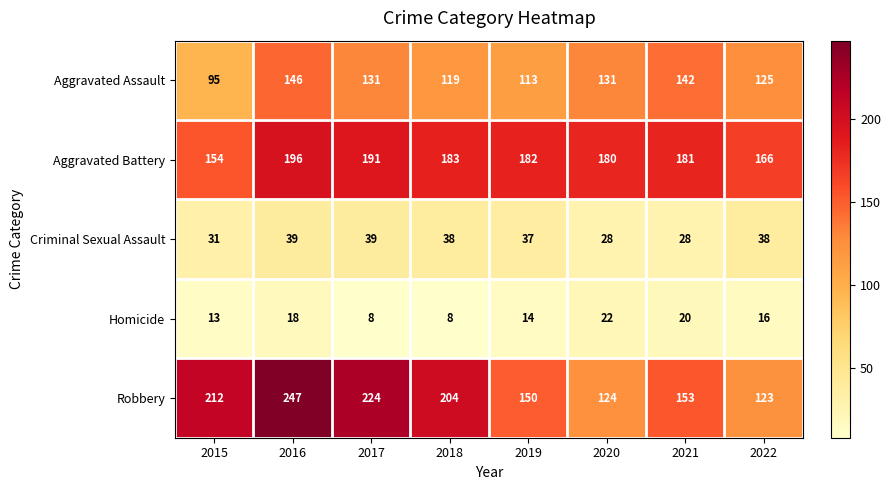

Rank the series at 2019 from highest to lowest value.

Aggravated Battery, Robbery, Aggravated Assault, Criminal Sexual Assault, Homicide